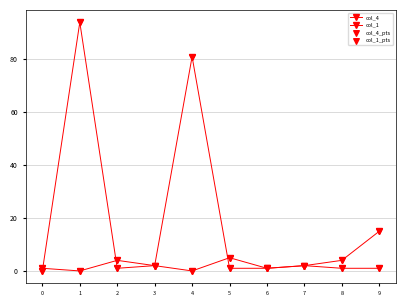

How many series are shown in this chart?

2